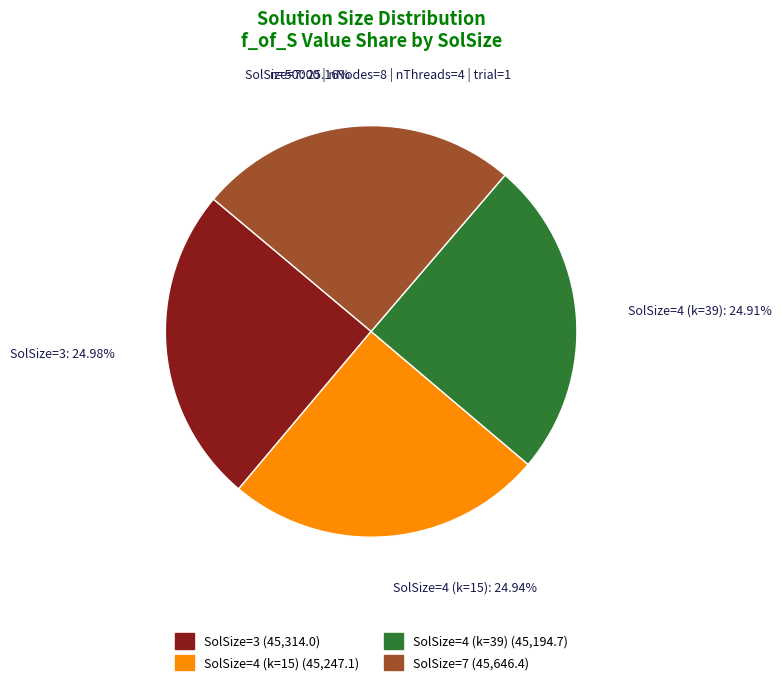

Is there any slice that represents more than half of the pie?

No